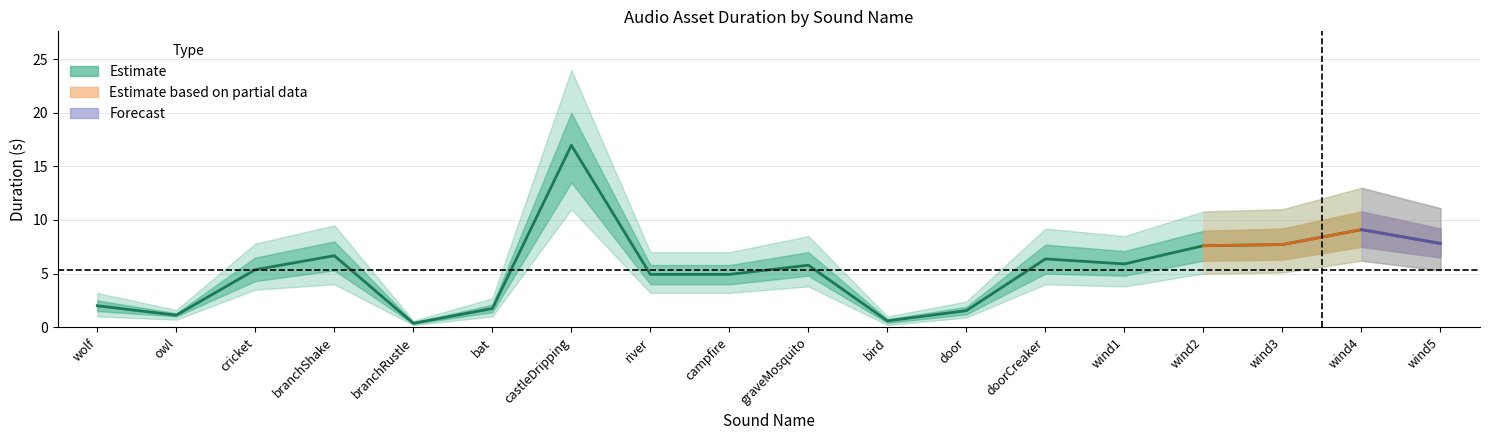

True or false: Estimate_mid and Estimate_low intersect in this chart.

False